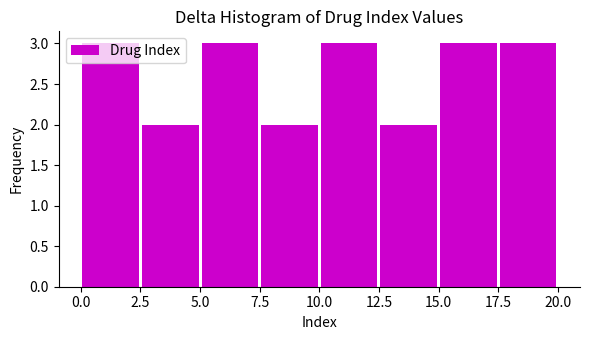

How tall is the bar that spans 7.5 to 10.0 on the x-axis? The values are not printed on the chart, so give them approximately, as read against the axis.

2